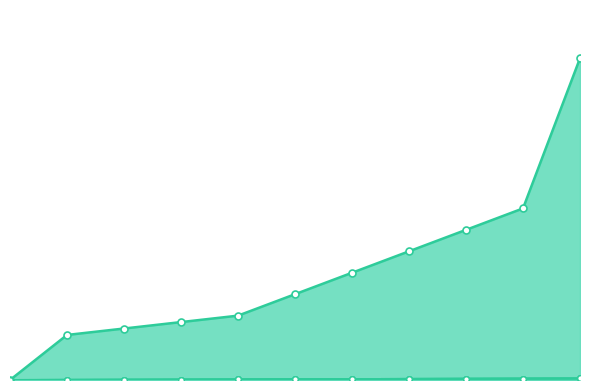

At which category is the sum across all series the highest?

10